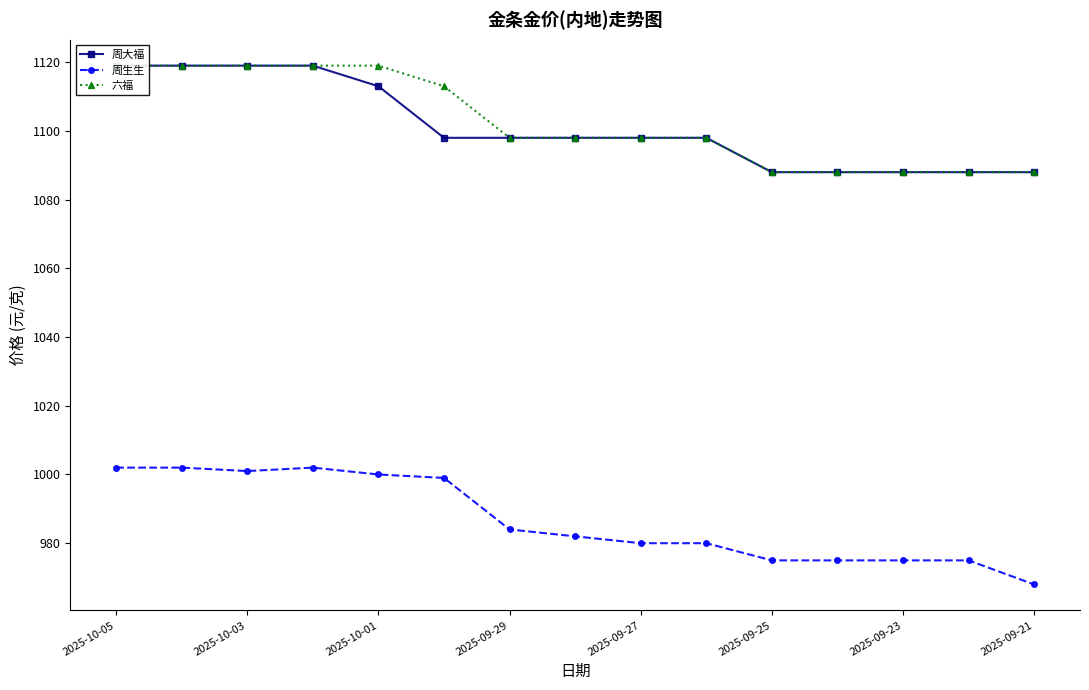

Is it true that 周生生 equals 1564 at 2025-09-29?

False